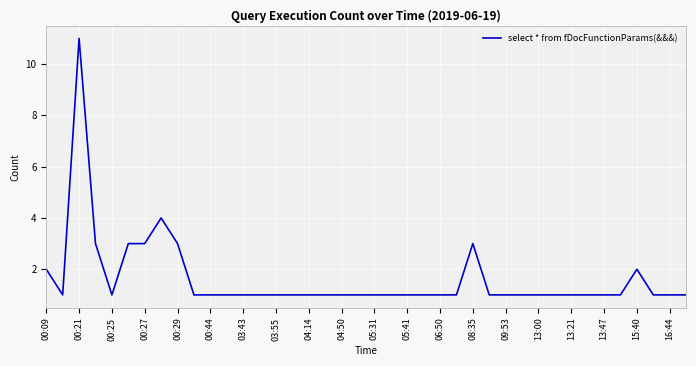

What is the maximum value shown in the chart?

11